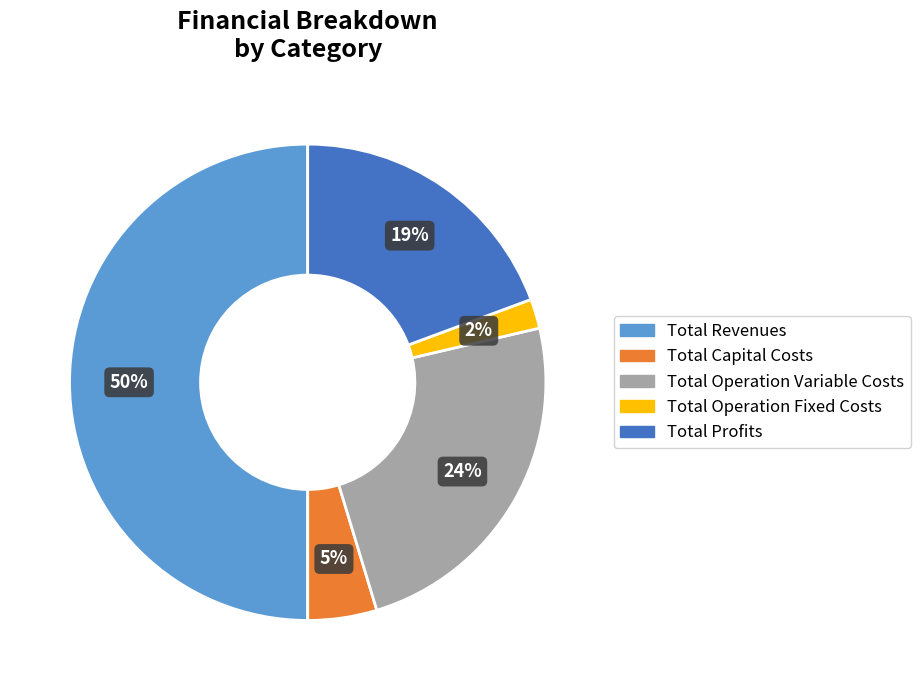

What is the smallest slice in the pie chart?

Total Operation Fixed Costs